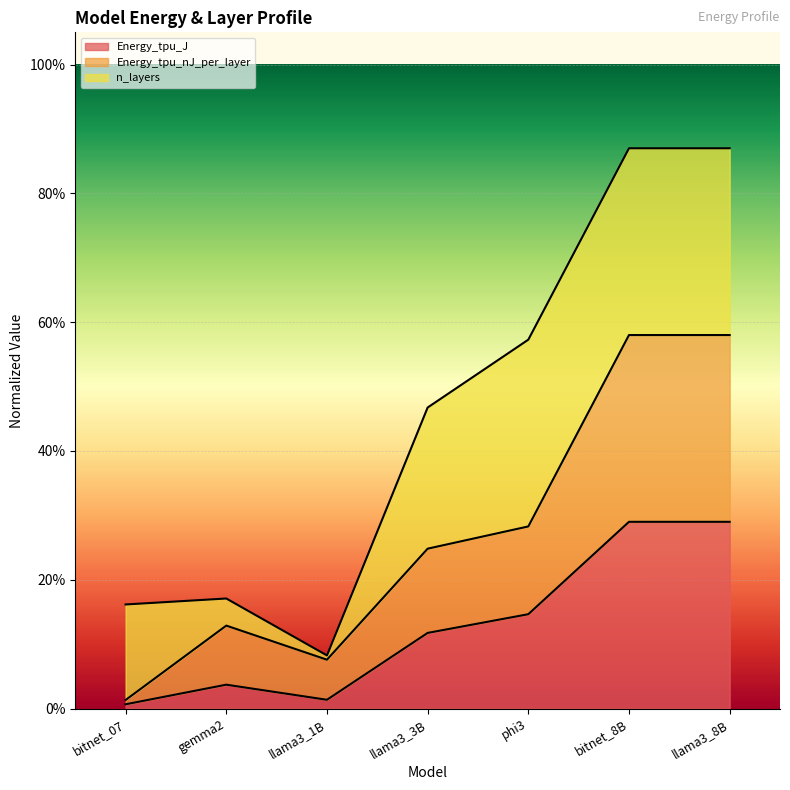

What is the maximum value for Energy_tpu_J?

0.3